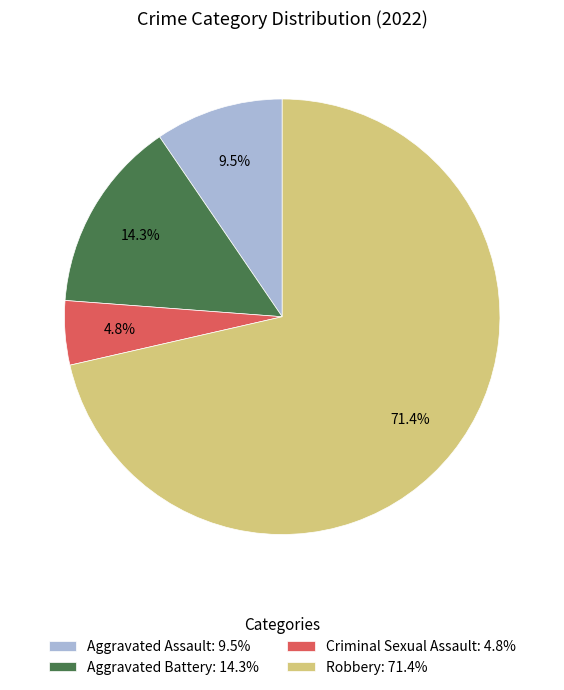

How many segments does this pie chart have?

4